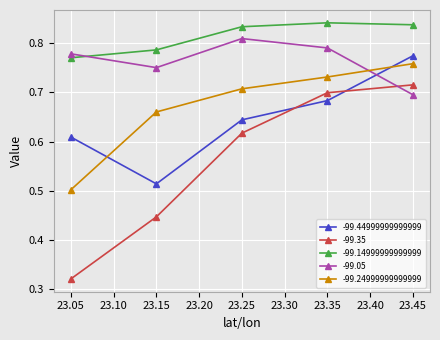

What is the sum of the -99.24999999999999 values at 23.05 and 23.25?

1.2